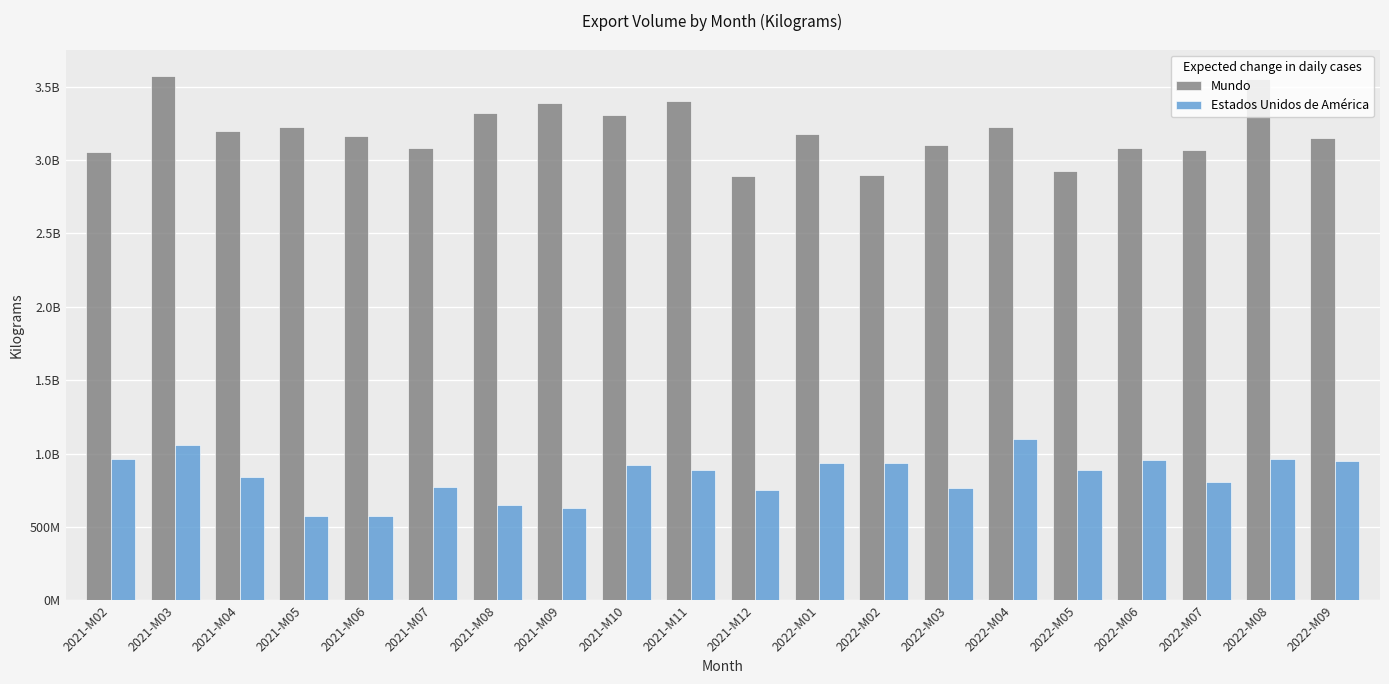

Reading left to right, what are all the values shown in this chart?

Mundo: 2021-M02=3056743660	2021-M03=3573638590	2021-M04=3194440522	2021-M05=3221719918	2021-M06=3166190768	2021-M07=3078976323	2021-M08=3319669797	2021-M09=3388525912	2021-M10=3303895612	2021-M11=3404571067	2021-M12=2892532593	2022-M01=3176596430	2022-M02=2894232439	2022-M03=3099252893	2022-M04=3224059942	2022-M05=2924262726	2022-M06=3084791520	2022-M07=3068837349	2022-M08=3551855268	2022-M09=3146862253
Estados Unidos de América: 2021-M02=961872478	2021-M03=1059452049	2021-M04=842813187	2021-M05=573662245	2021-M06=573048555	2021-M07=774222402	2021-M08=649727569	2021-M09=626621315	2021-M10=921037449	2021-M11=887792339	2021-M12=749626794	2022-M01=933017667	2022-M02=935439833	2022-M03=766279479	2022-M04=1100885544	2022-M05=886748003	2022-M06=955789691	2022-M07=808247155	2022-M08=966515002	2022-M09=950698347